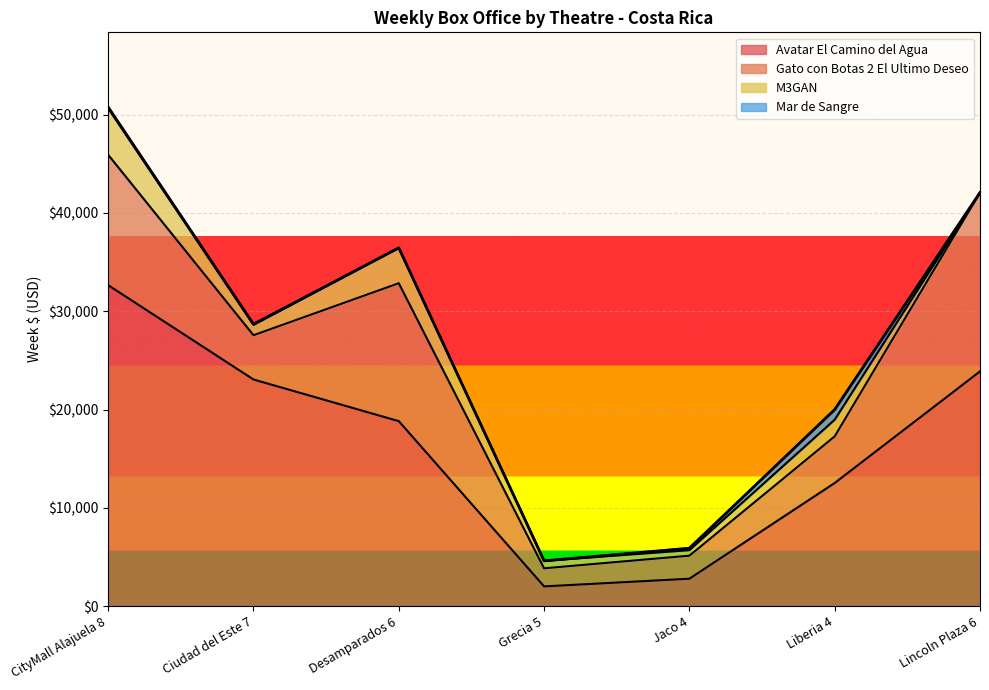

What is the sum of all Avatar El Camino del Agua values?

115713.7